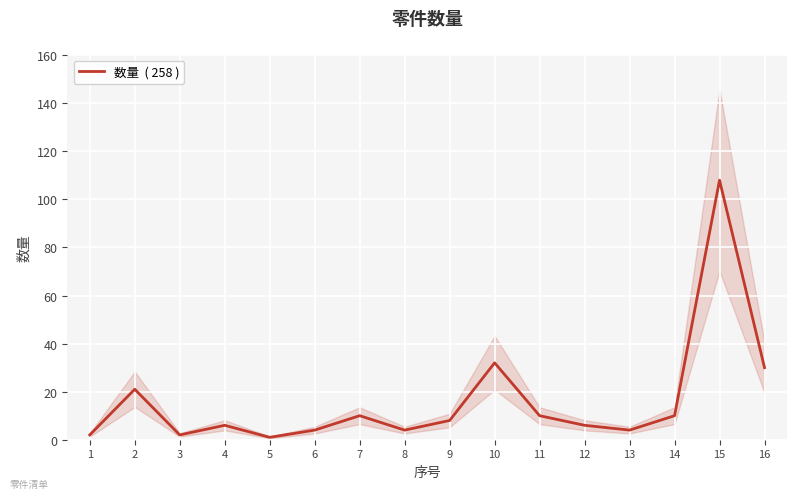

List the labels in order of value, largest first.

15, 10, 16, 2, 7, 11, 14, 9, 4, 12, 6, 8, 13, 1, 3, 5